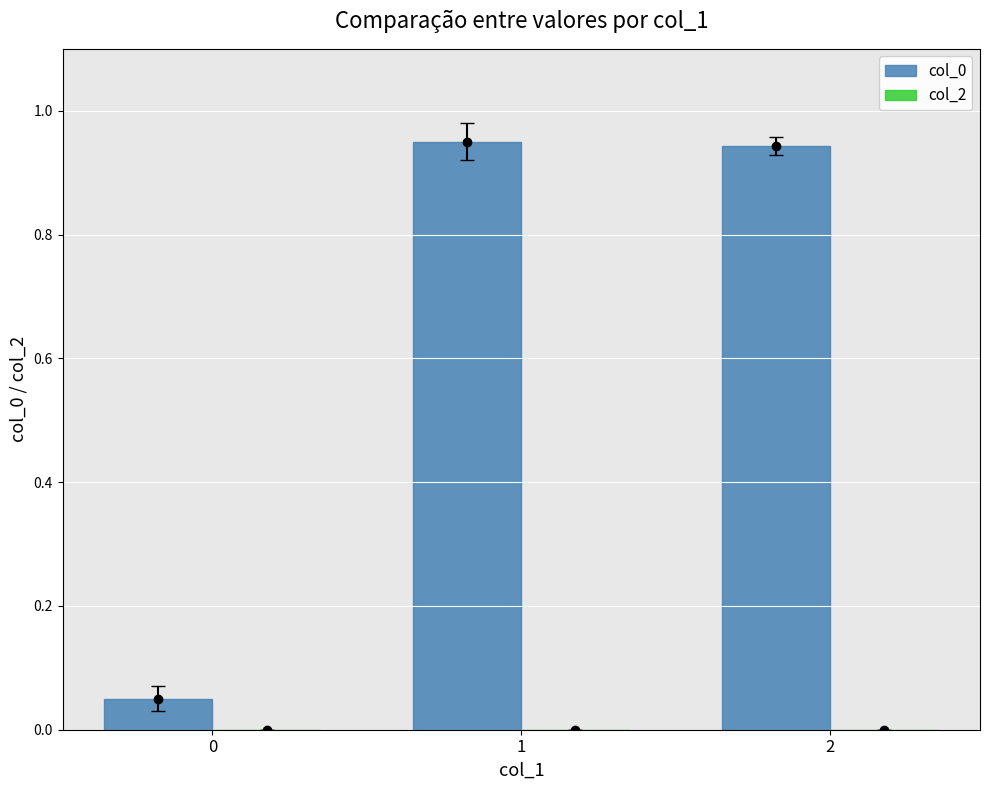

Rank the categories by col_0 value from lowest to highest.

0, 2, 1